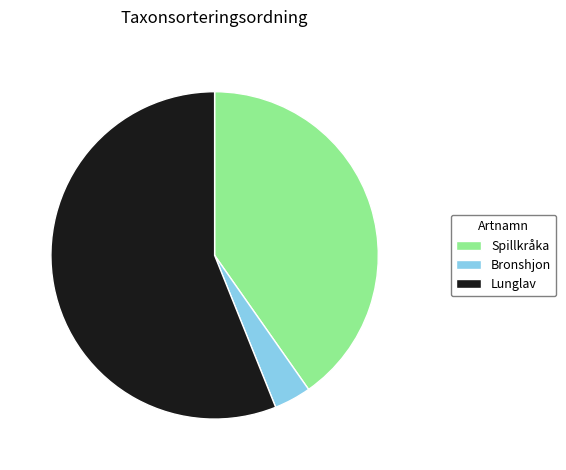

Does any single category account for the majority?

Yes